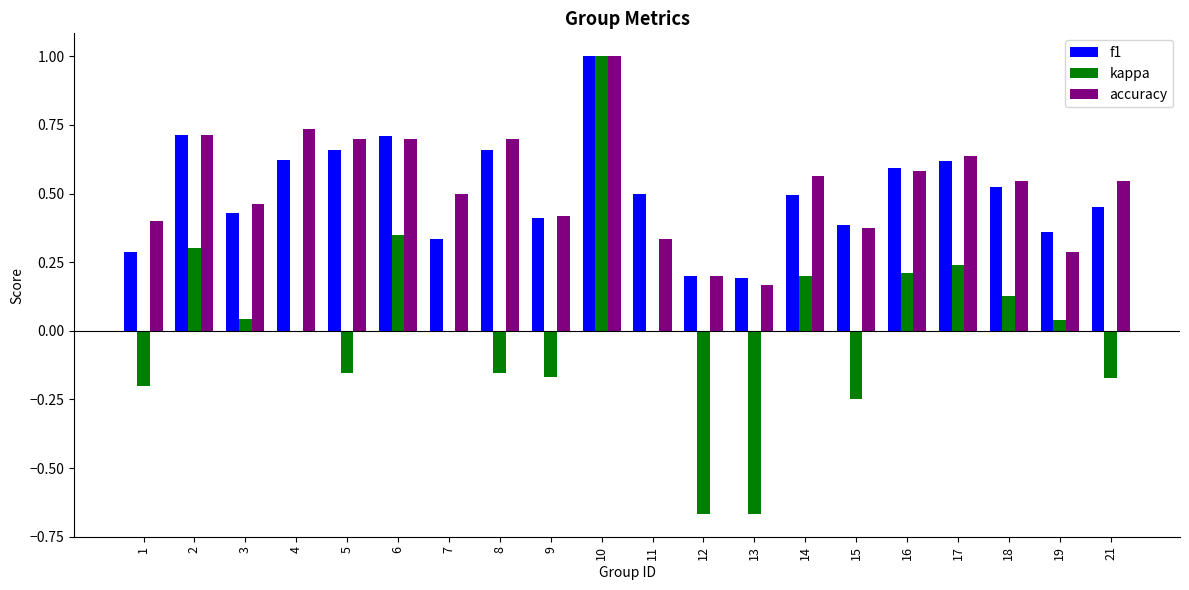

Are the bars grouped side by side (vs. stacked)?

Yes